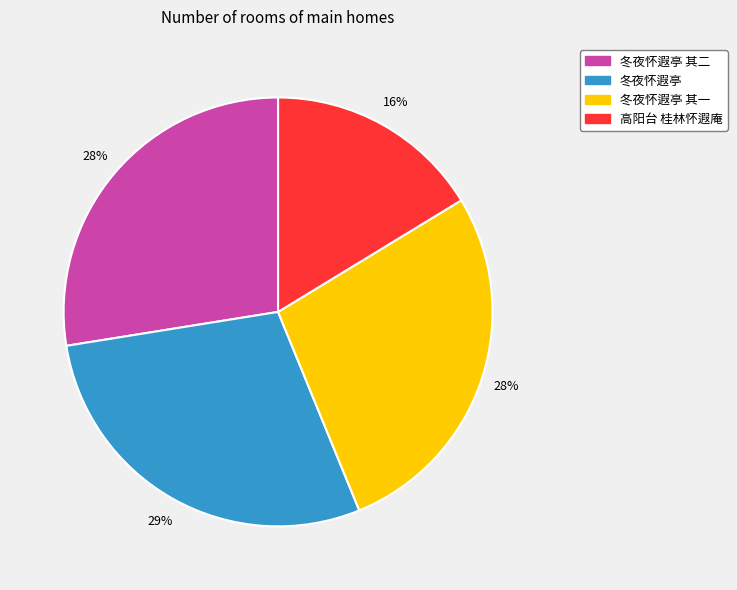

How many slices are in this pie chart?

4